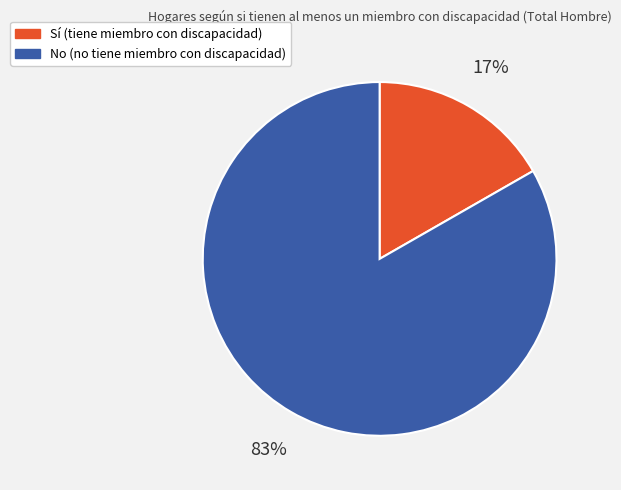

Does any single category account for the majority?

Yes